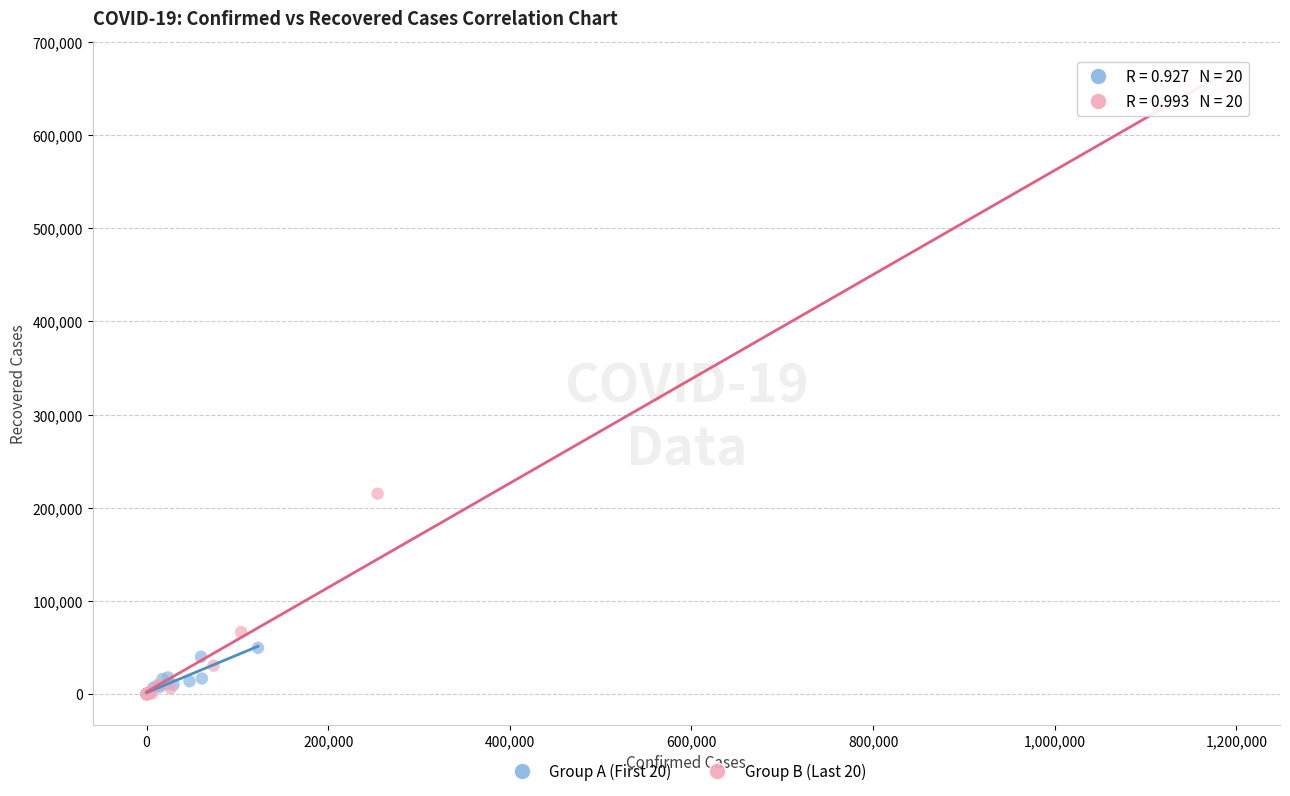

Which series has the largest Y range (max minus min)?

Group B (Last 20)